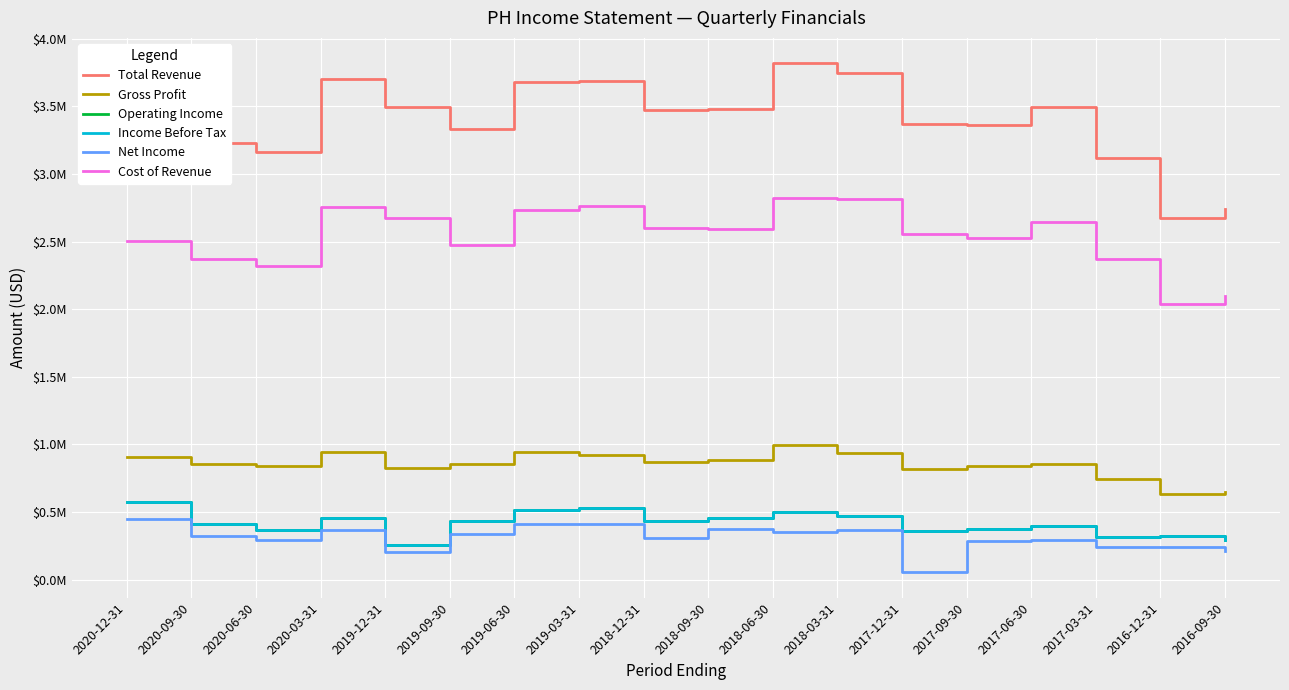

What is the sum of the Operating Income values at 2020-03-31 and 2017-12-31?

814300